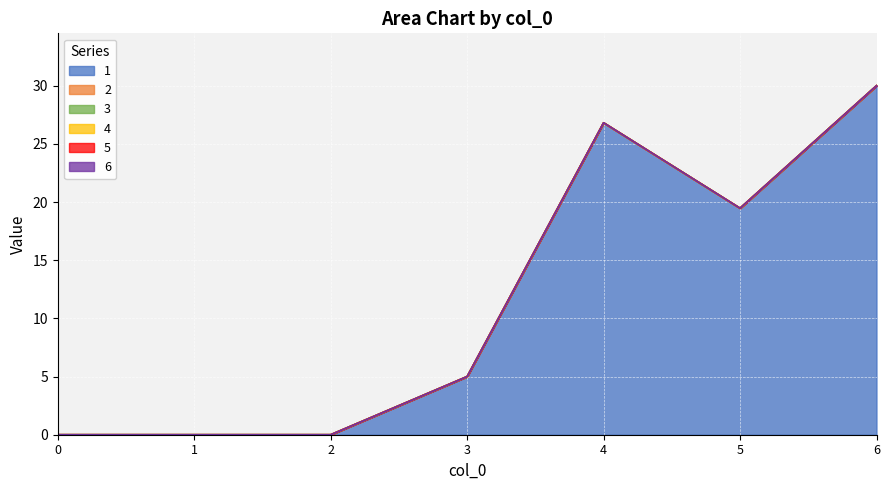

At which category is the sum across all series the highest?

6